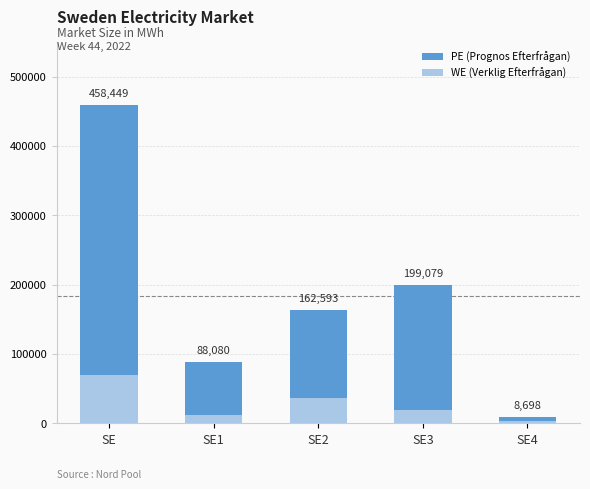

Count the number of categories in the chart.

5